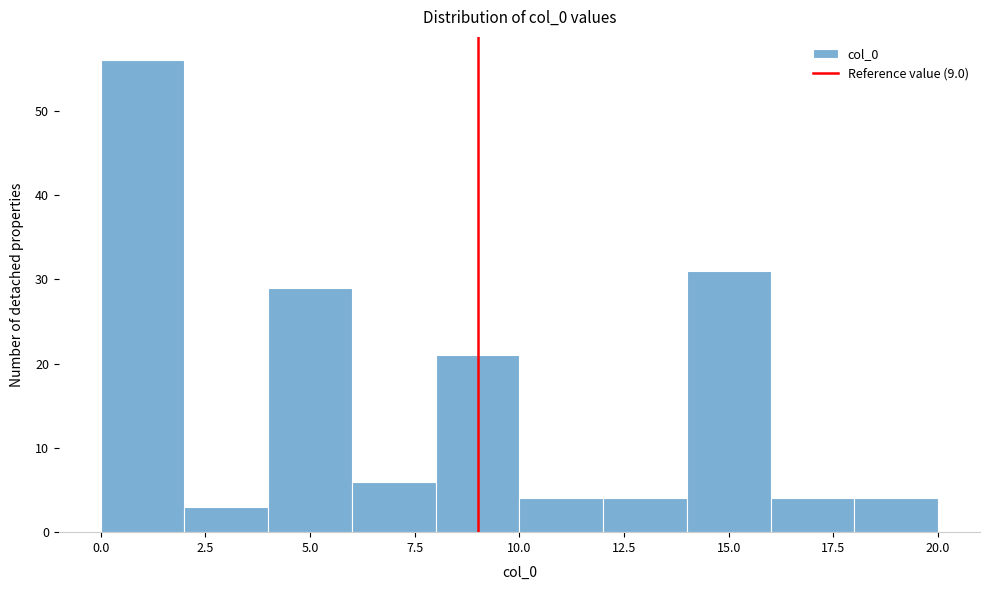

Reading left to right, list every bar in this chart as the range it spans on the x-axis followed by its height. The values are not printed on the chart, so give them approximately, as read against the axis.

0 to 2: 56
2 to 4: 3
4 to 6: 29
6 to 8: 6
8 to 10: 21
10 to 12: 4
12 to 14: 4
14 to 16: 31
16 to 18: 4
18 to 20: 4